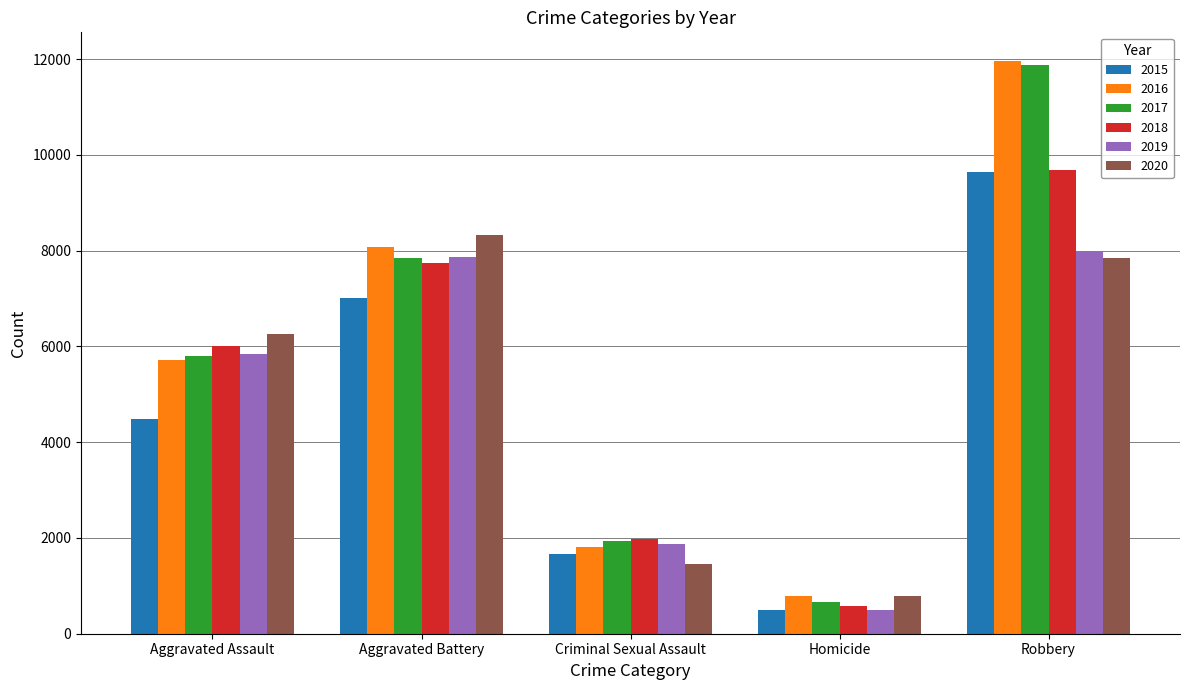

What is the value of the 2017 bar at the 1st from the left?

5793